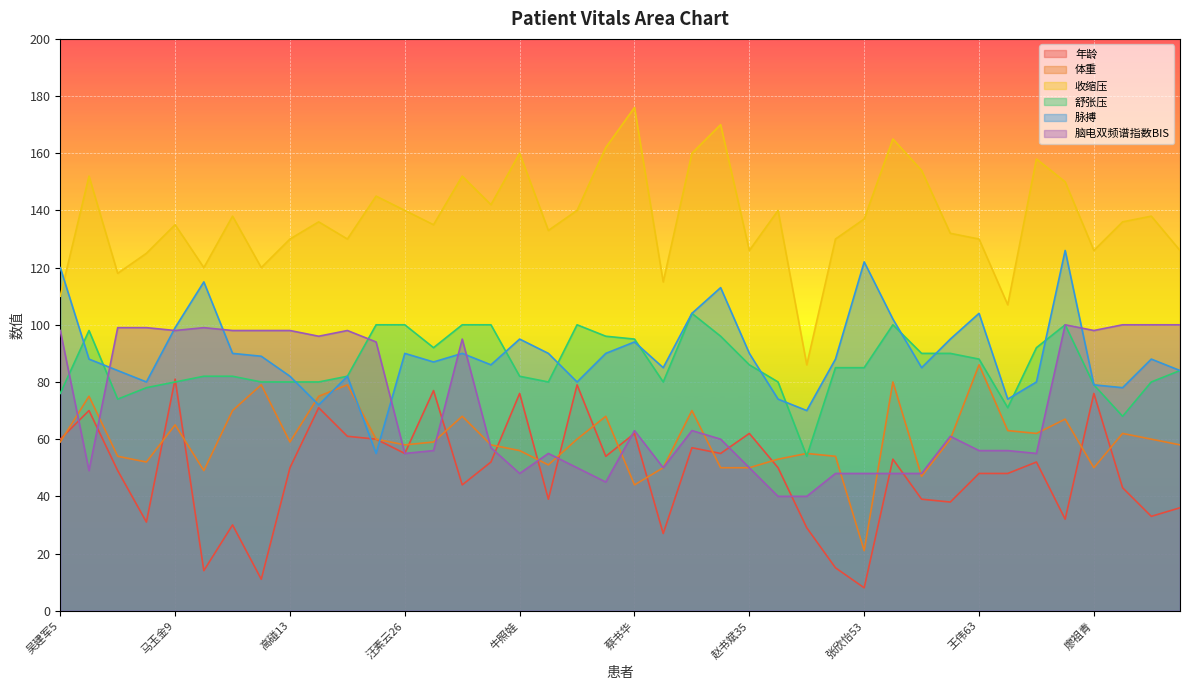

True or false: 舒张压 has more than 0 points higher than both neighbors.

True